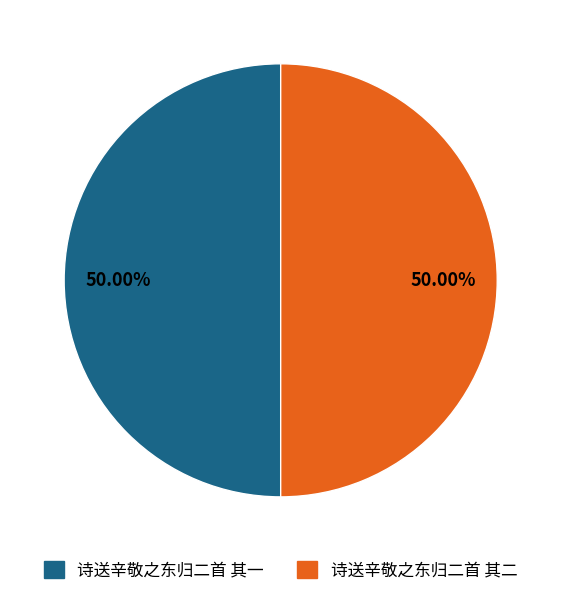

Combined, do 诗送辛敬之东归二首 其一 and 诗送辛敬之东归二首 其二 account for over 50%?

Yes